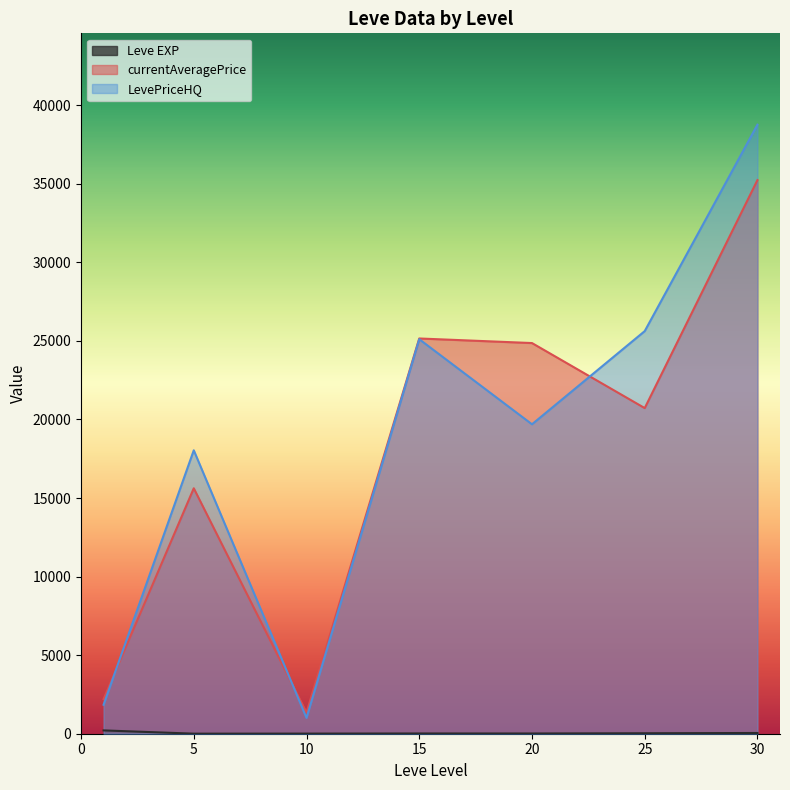

At which label does LevePriceHQ reach its peak?

30